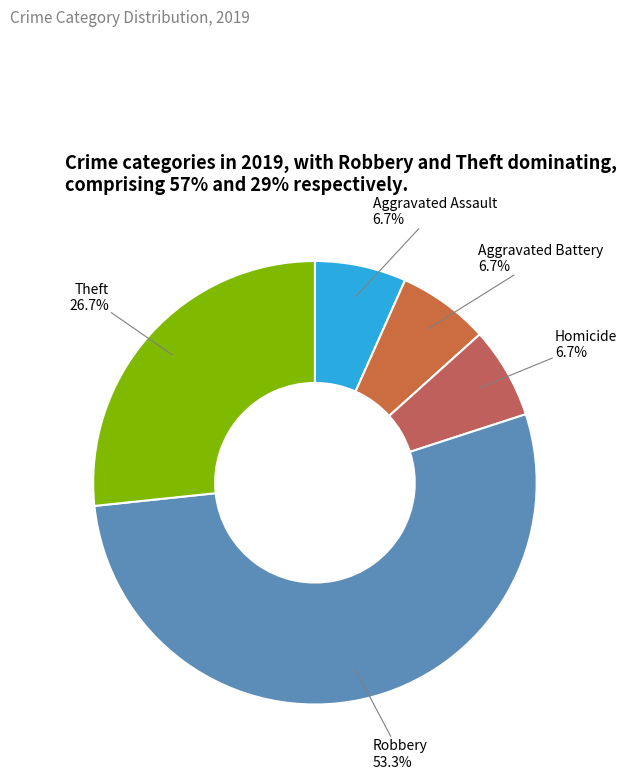

Which category accounts for the majority?

Robbery